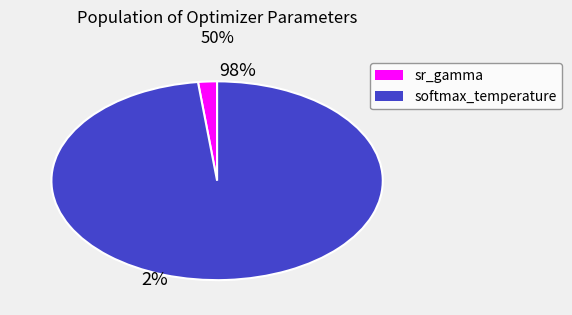

How many segments does this pie chart have?

2